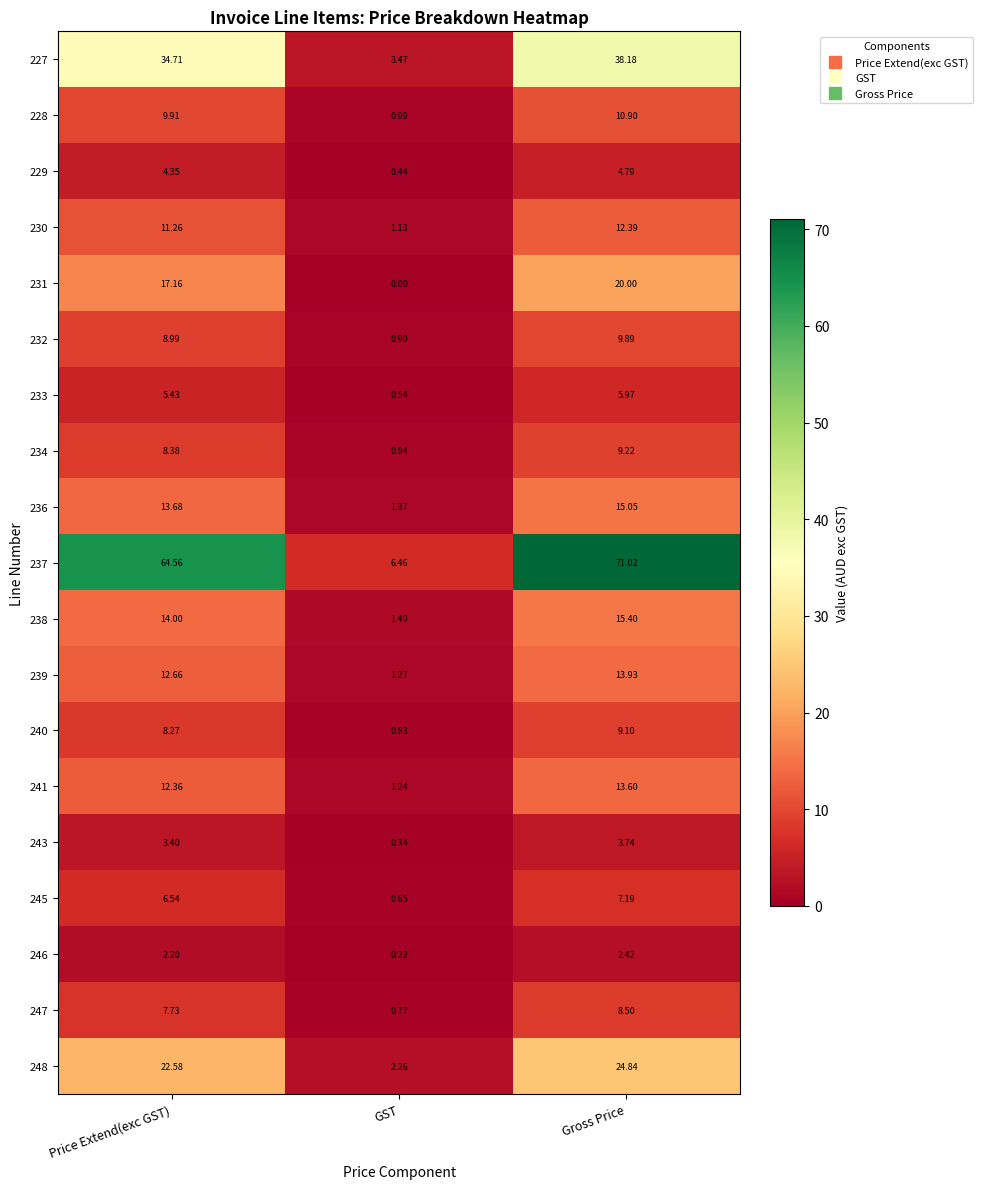

List the labels in order of 232 value, smallest first.

GST, Price Extend(exc GST), Gross Price